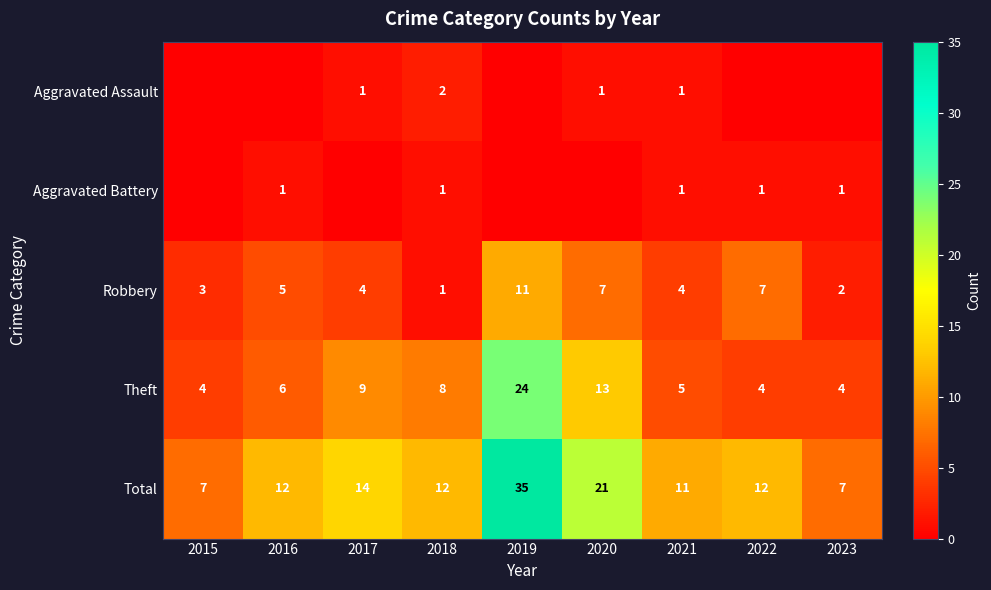

What is the difference between the Total values at 2017 and 2015?

7